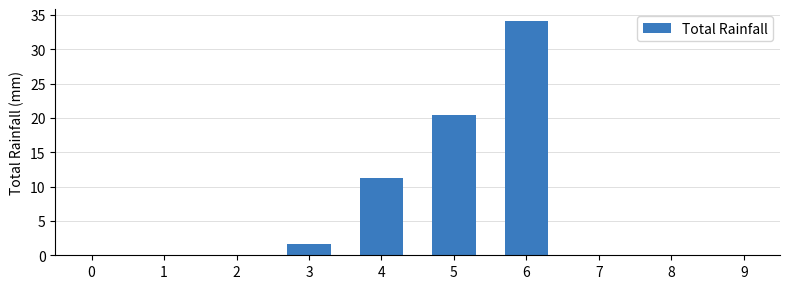

Count the number of data series in this chart.

1